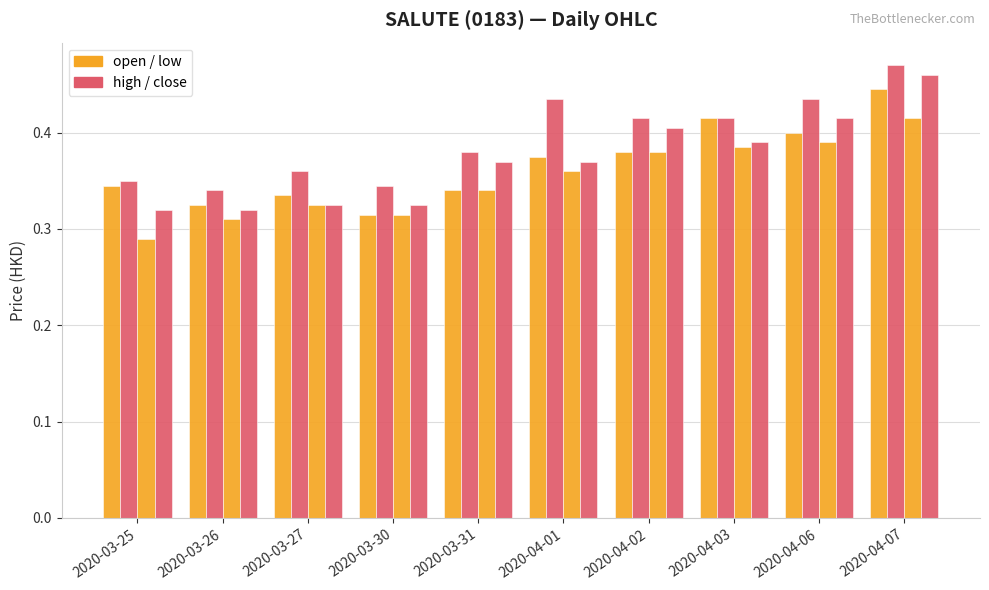

Reading left to right, list all the values displayed in this chart.

open: 2020-03-25=0.3	2020-03-26=0.3	2020-03-27=0.3	2020-03-30=0.3	2020-03-31=0.3	2020-04-01=0.4	2020-04-02=0.4	2020-04-03=0.4	2020-04-06=0.4	2020-04-07=0.4
high: 2020-03-25=0.3	2020-03-26=0.3	2020-03-27=0.4	2020-03-30=0.3	2020-03-31=0.4	2020-04-01=0.4	2020-04-02=0.4	2020-04-03=0.4	2020-04-06=0.4	2020-04-07=0.5
low: 2020-03-25=0.3	2020-03-26=0.3	2020-03-27=0.3	2020-03-30=0.3	2020-03-31=0.3	2020-04-01=0.4	2020-04-02=0.4	2020-04-03=0.4	2020-04-06=0.4	2020-04-07=0.4
close: 2020-03-25=0.3	2020-03-26=0.3	2020-03-27=0.3	2020-03-30=0.3	2020-03-31=0.4	2020-04-01=0.4	2020-04-02=0.4	2020-04-03=0.4	2020-04-06=0.4	2020-04-07=0.5